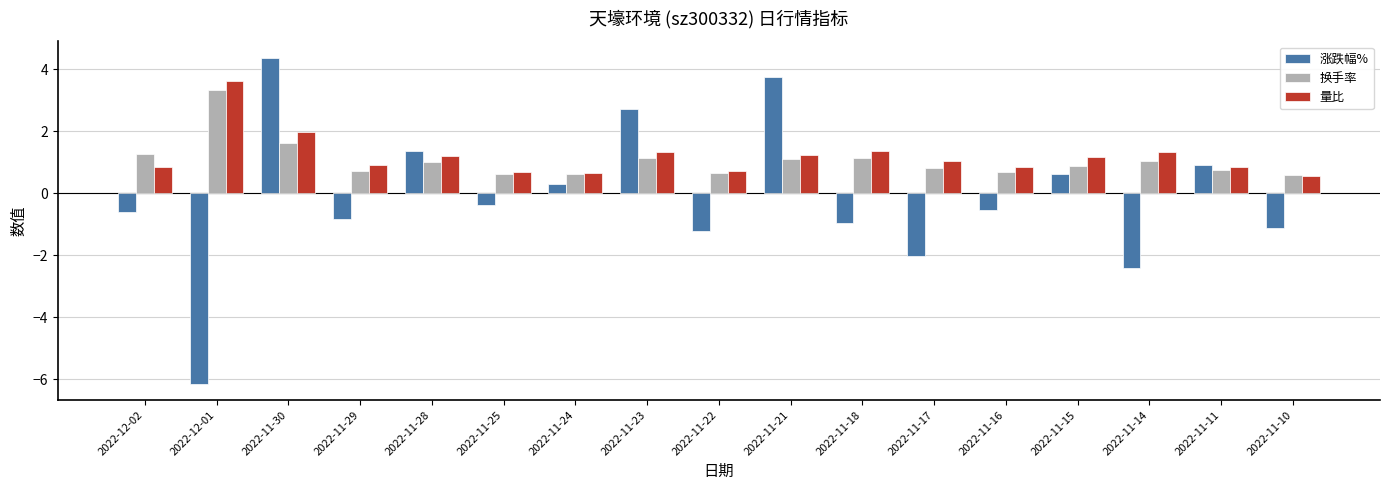

At how many categories does at least one series exceed 0?

17